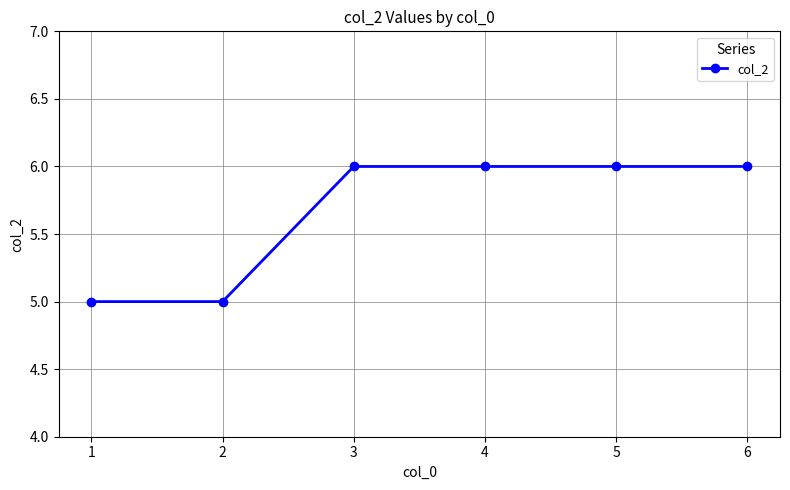

Reading left to right, what are all the values shown in this chart?

5	5	6	6	6	6